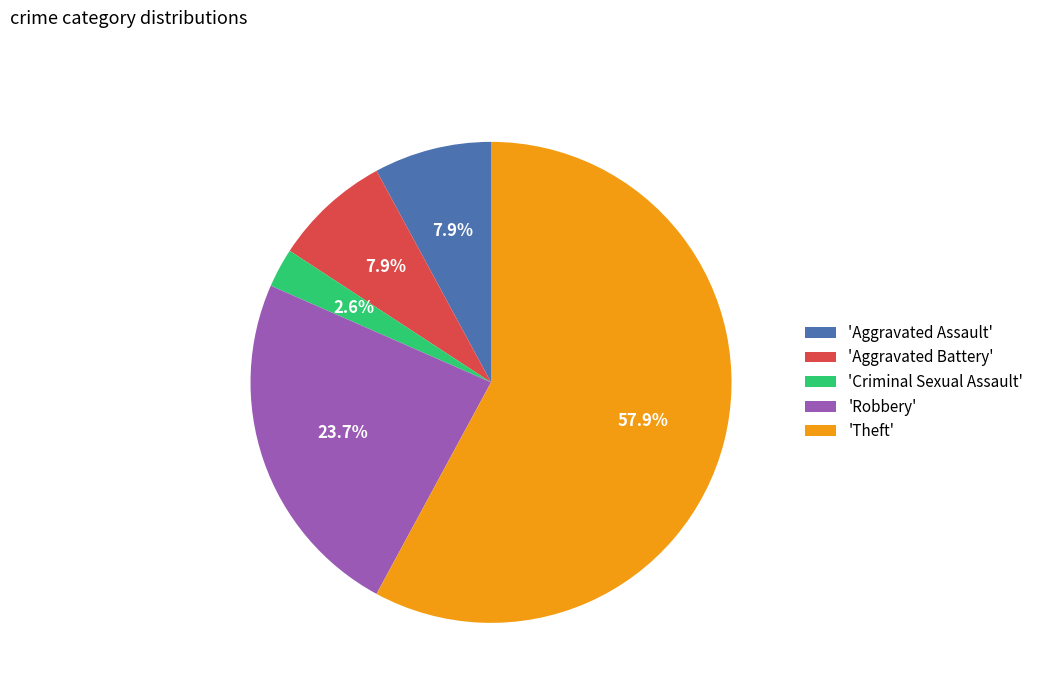

How many segments does this pie chart have?

5